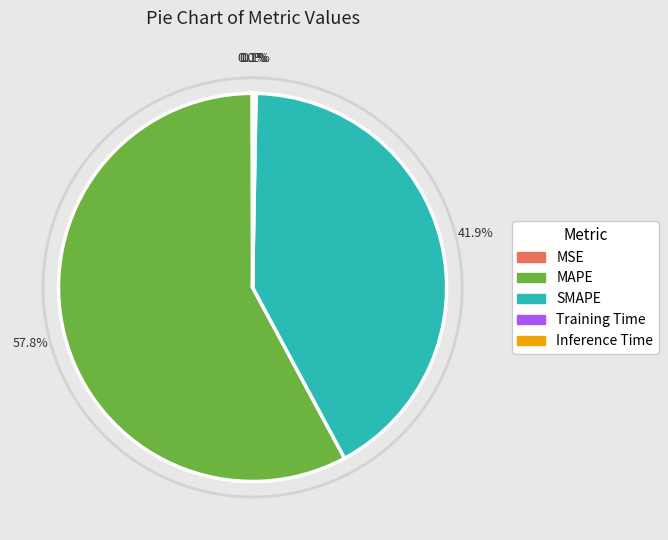

Which slice is the largest?

MAPE